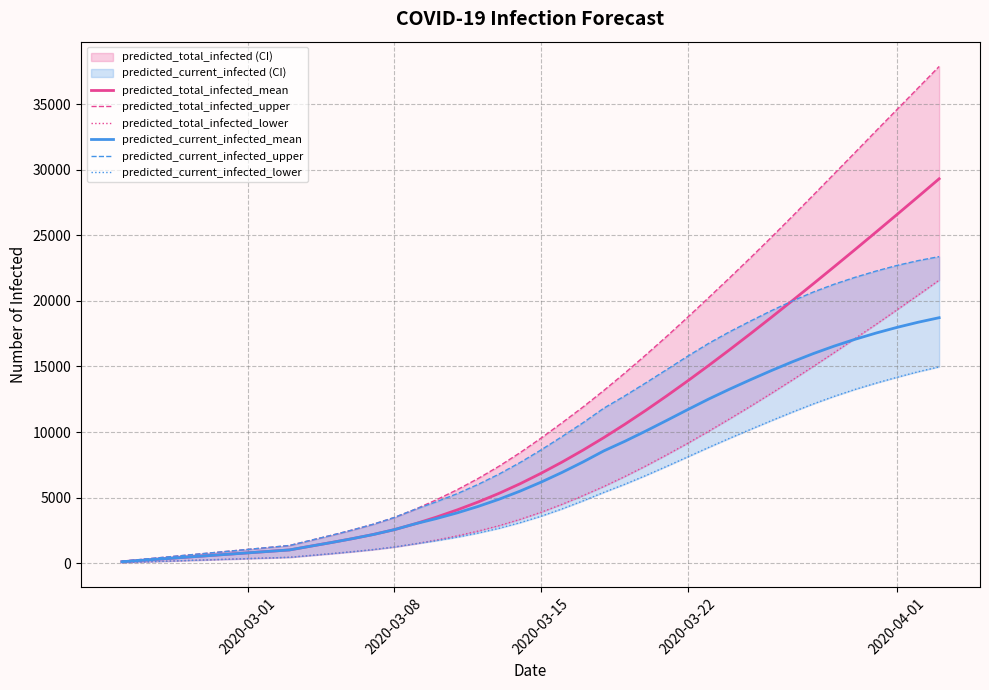

What is the minimum value shown in the chart?

50